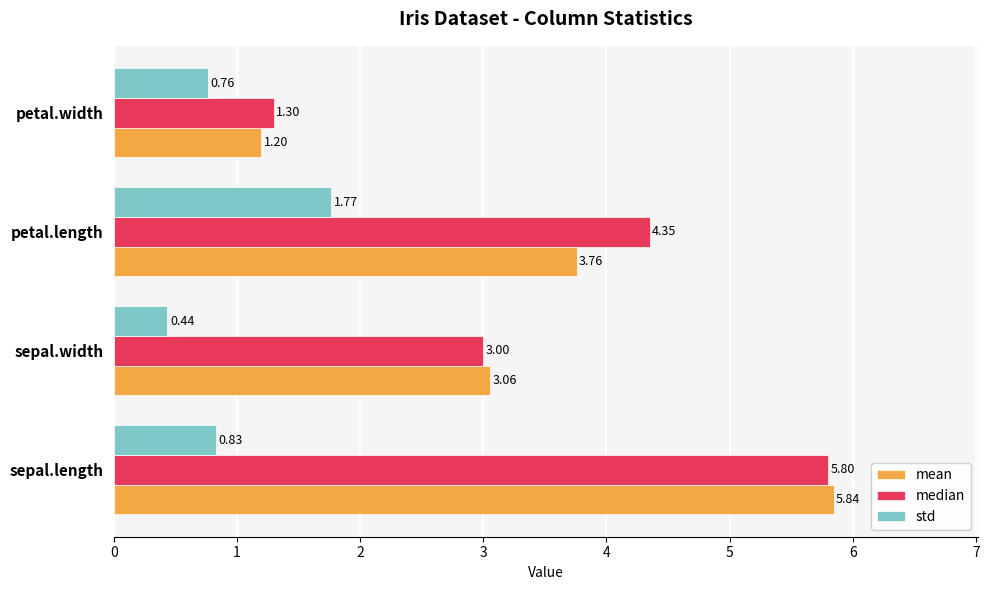

At which category is the sum across all series the highest?

sepal.length